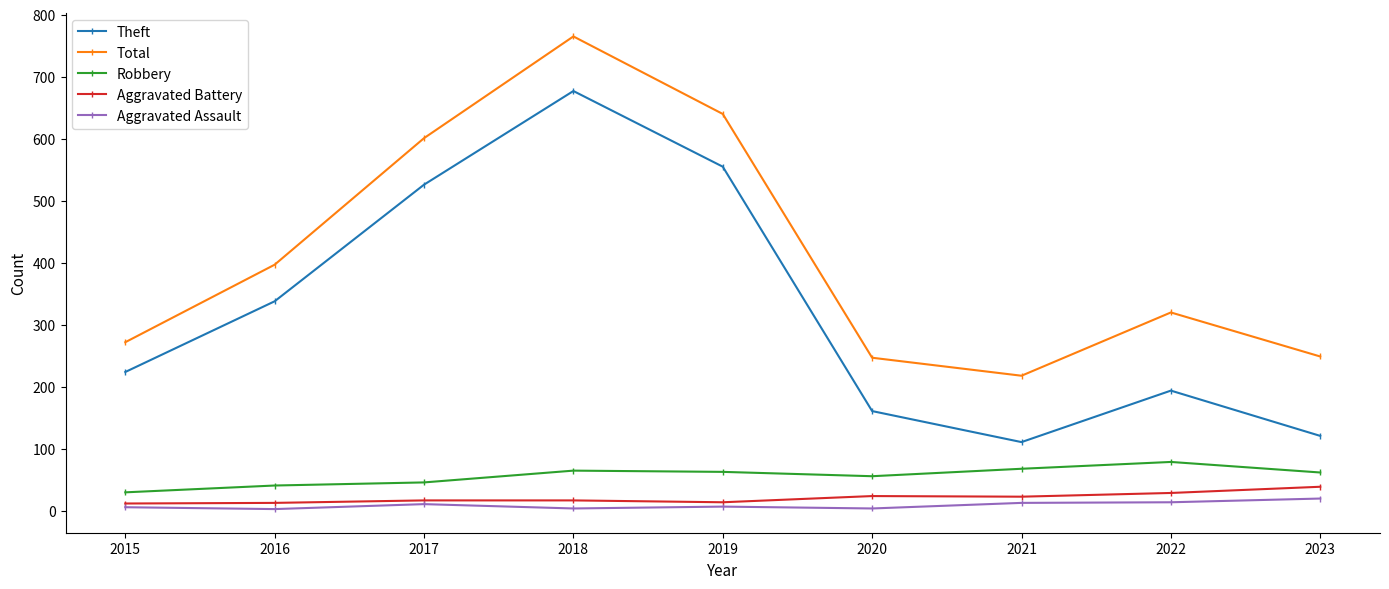

Where is the first local minimum for Theft?

2021